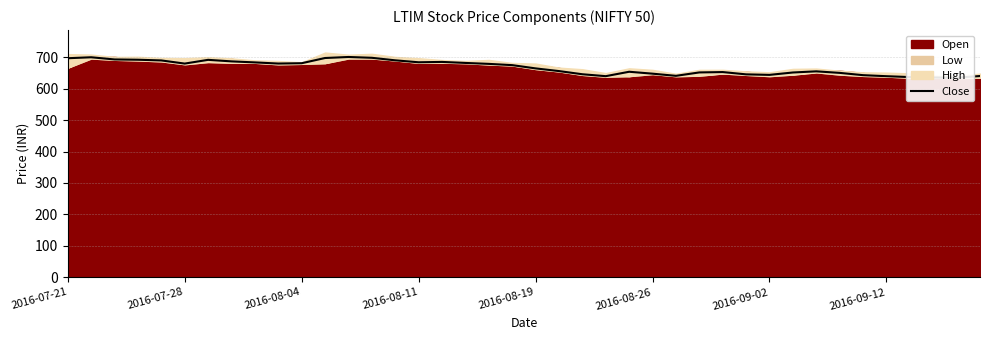

How many points are higher than both their immediate neighbors (excluding endpoints)?

7